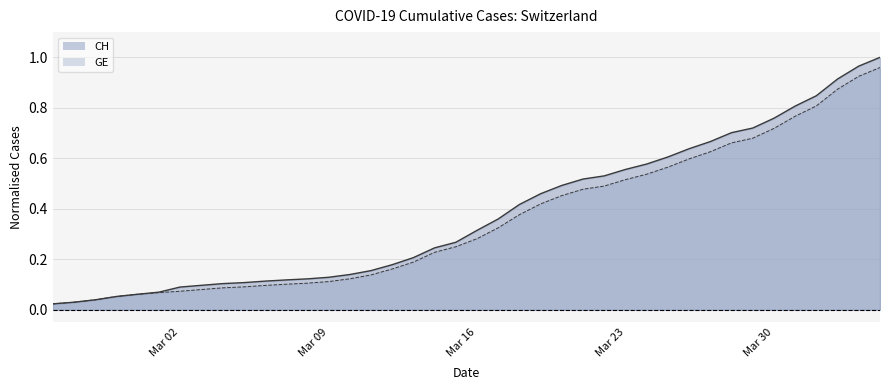

Rank the series at 2020-03-25 from highest to lowest value.

CH, GE